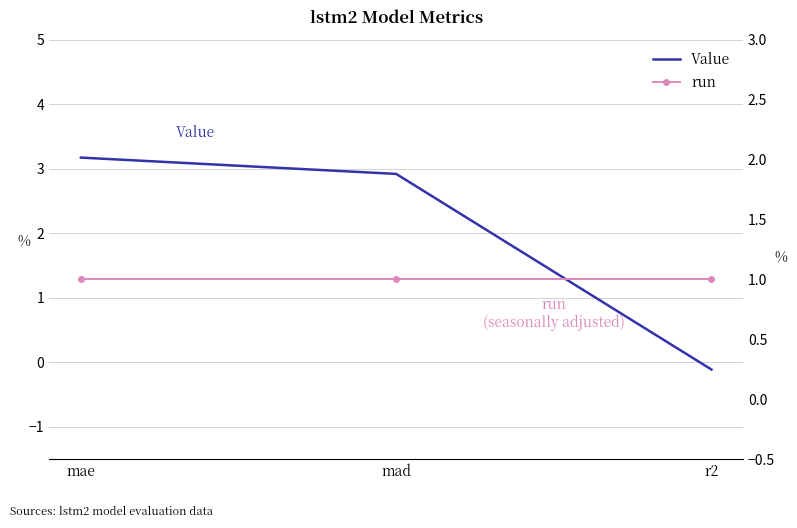

How many series are shown in this chart?

2